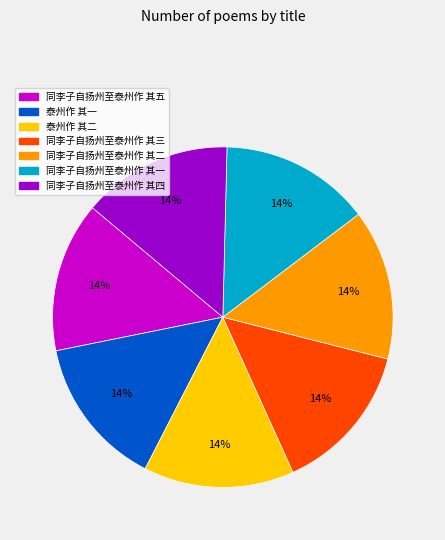

To the nearest percent, what portion does 同李子自扬州至泰州作 其五 represent?

14%